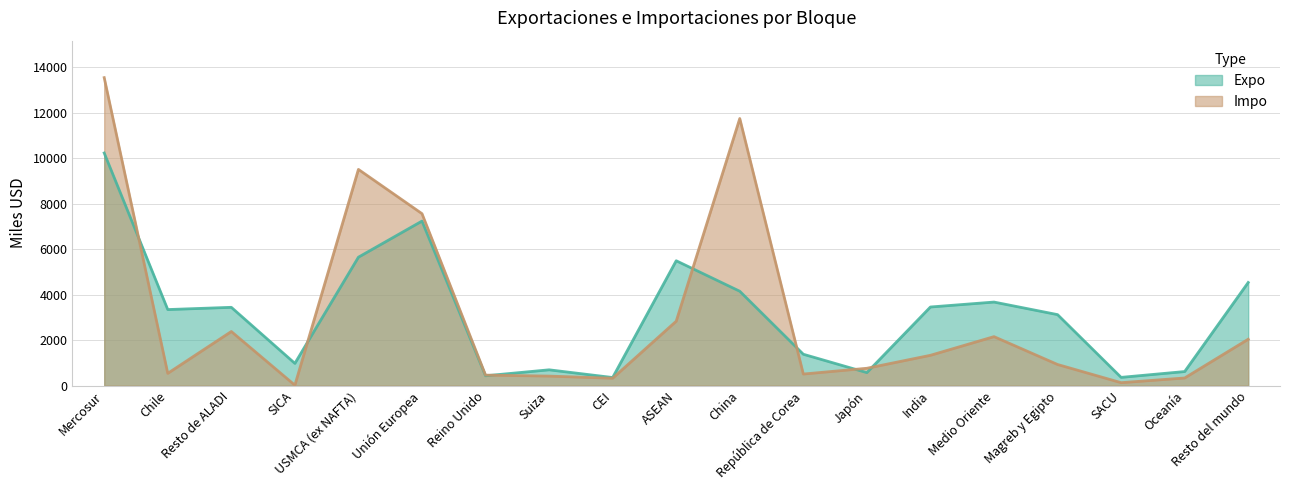

At which label is Expo closest to 5290?

ASEAN